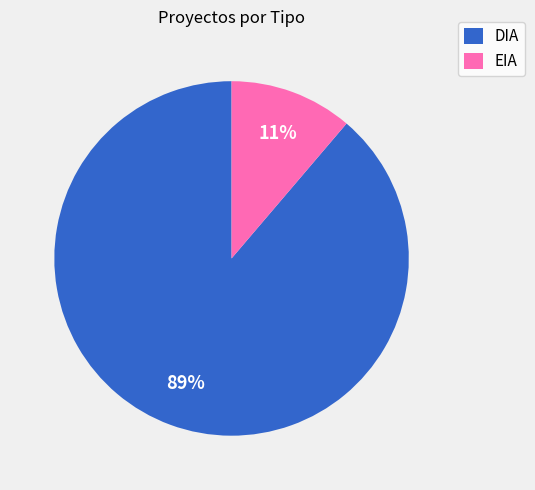

The DIA slice represents 89% of the pie. True or false?

True